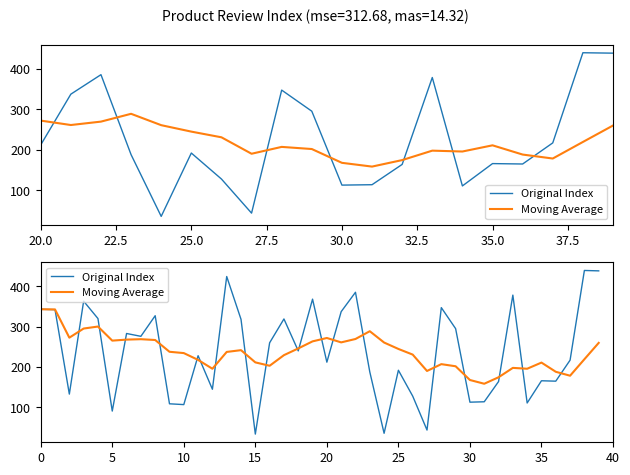

Is this an area chart (filled region under the line)?

No